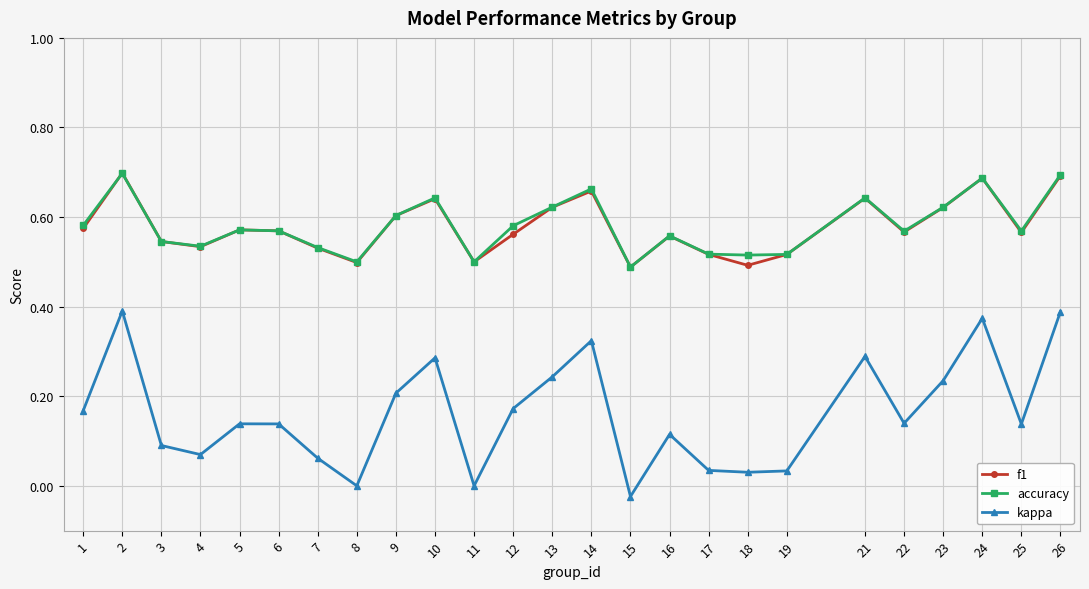

True or false: kappa and accuracy intersect in this chart.

False